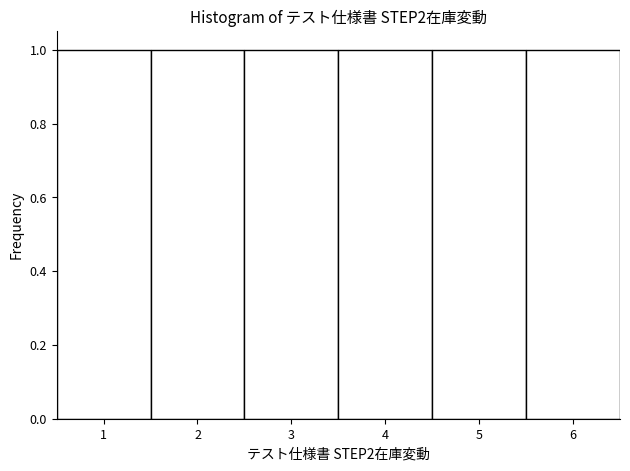

Reading left to right, transcribe this chart: for each bar, give the range it covers on the x-axis and its height. The values are not printed on the chart, so give them approximately, as read against the axis.

0.5 to 1.5: 1
1.5 to 2.5: 1
2.5 to 3.5: 1
3.5 to 4.5: 1
4.5 to 5.5: 1
5.5 to 6.5: 1